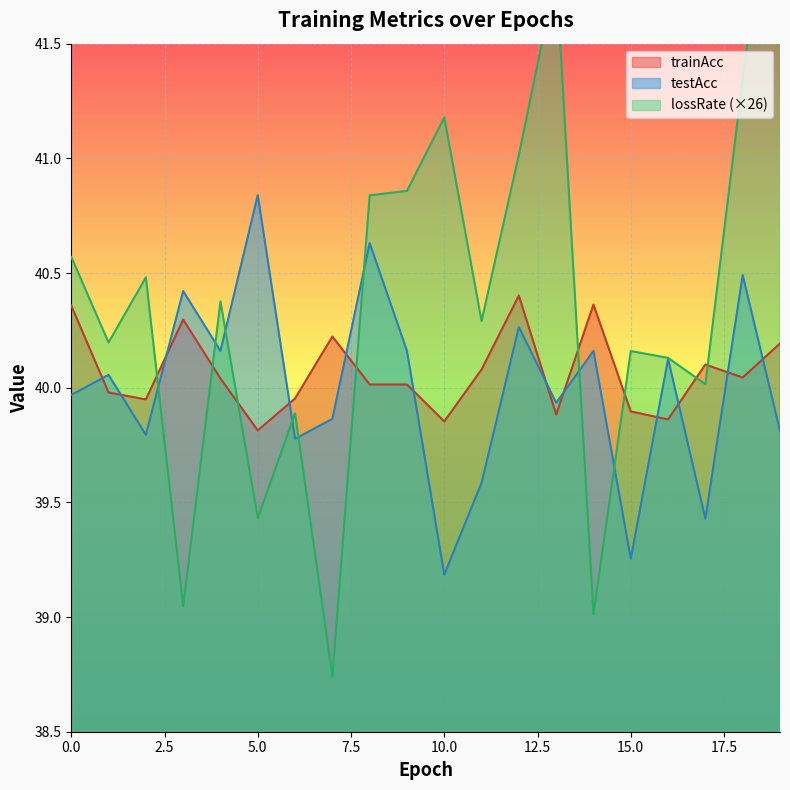

What is the value of the lossRate point at the 11th from the left?

41.2